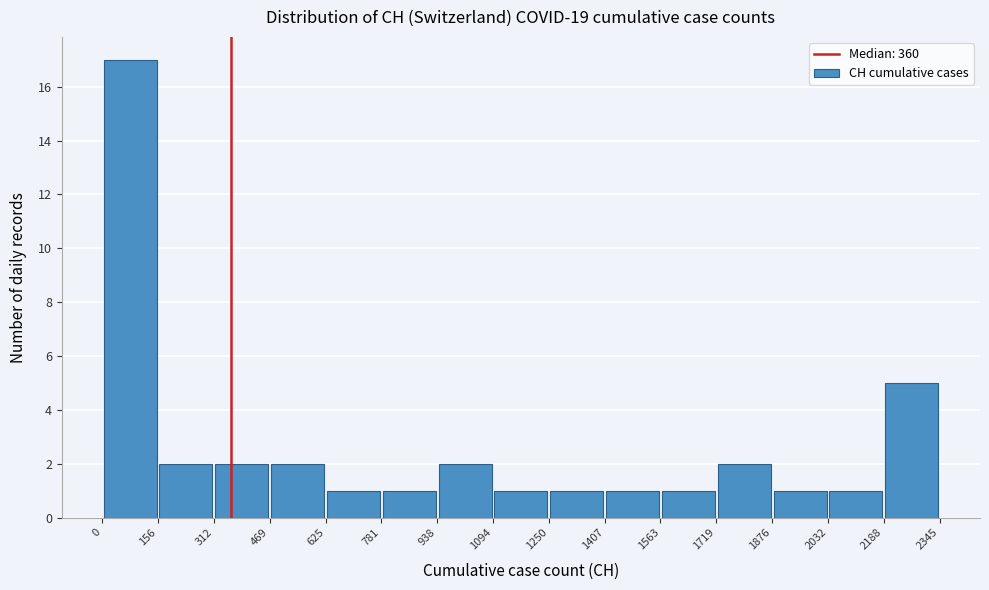

How tall is the bar that spans 781 to 938 on the x-axis? The values are not printed on the chart, so give them approximately, as read against the axis.

1